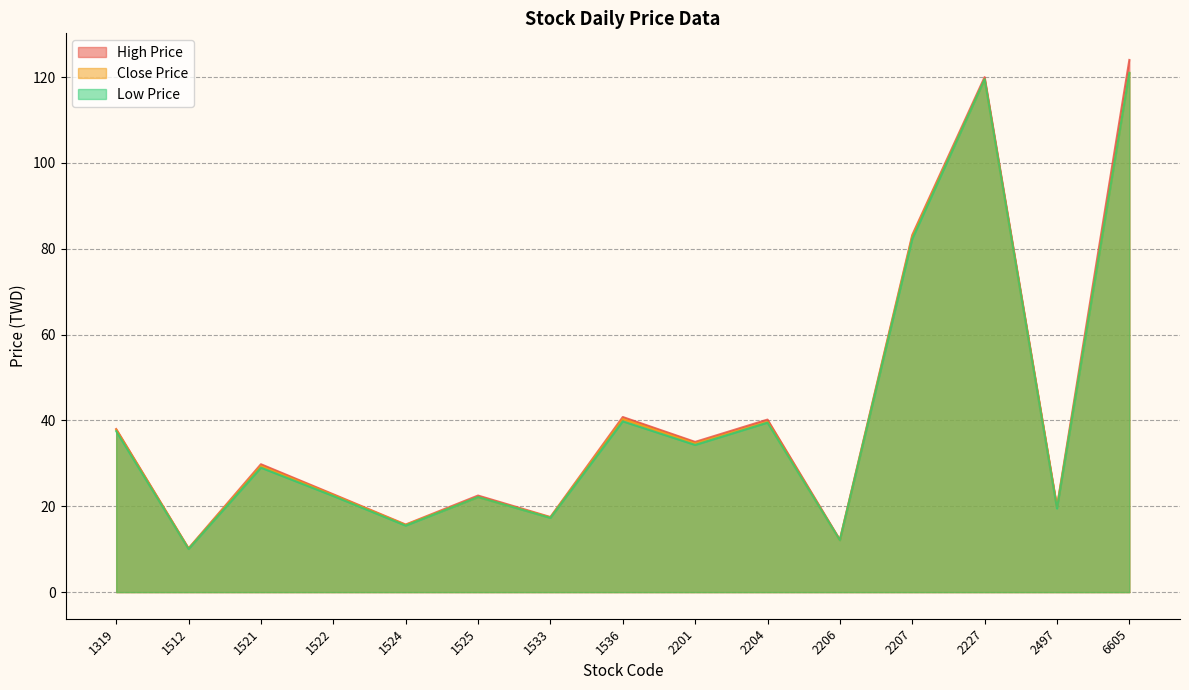

True or false: Close Price and Low Price intersect in this chart.

False